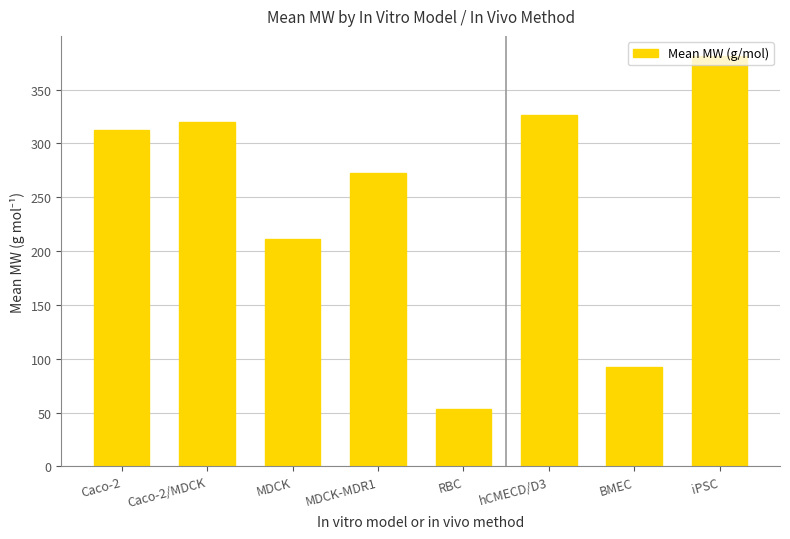

What is the minimum value shown in the chart?

53.1